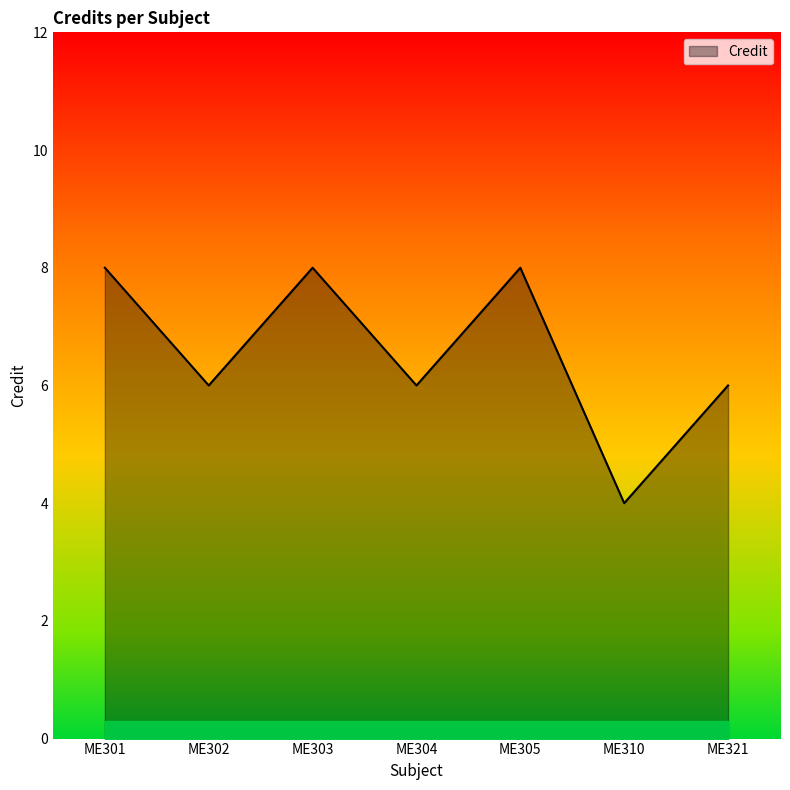

Which has a higher value, ME305 or ME321?

ME305